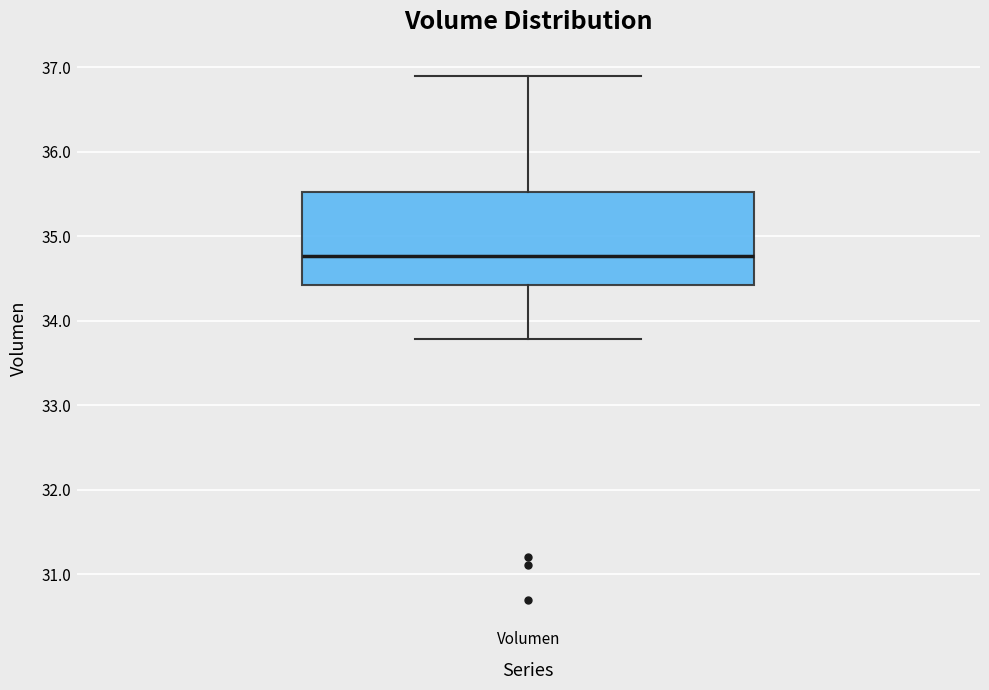

Transcribe this box plot: give where the median line is, the range the box spans, and where the two whiskers end, as read against the y-axis. The values are not printed on the chart, so give them approximately, as read against the axis.

median 34.8, box 34.4 to 35.5, whiskers 33.8 to 36.9